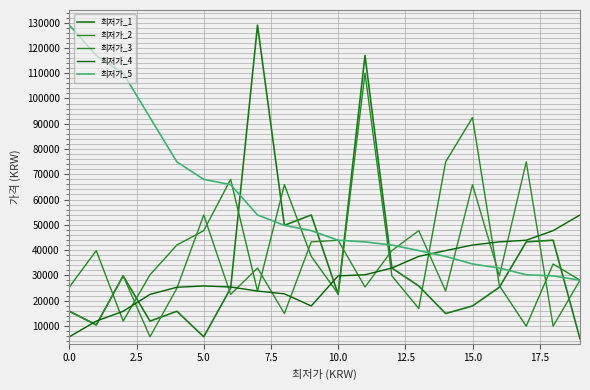

Where is 최저가_1 nearest to the value 66950?

9